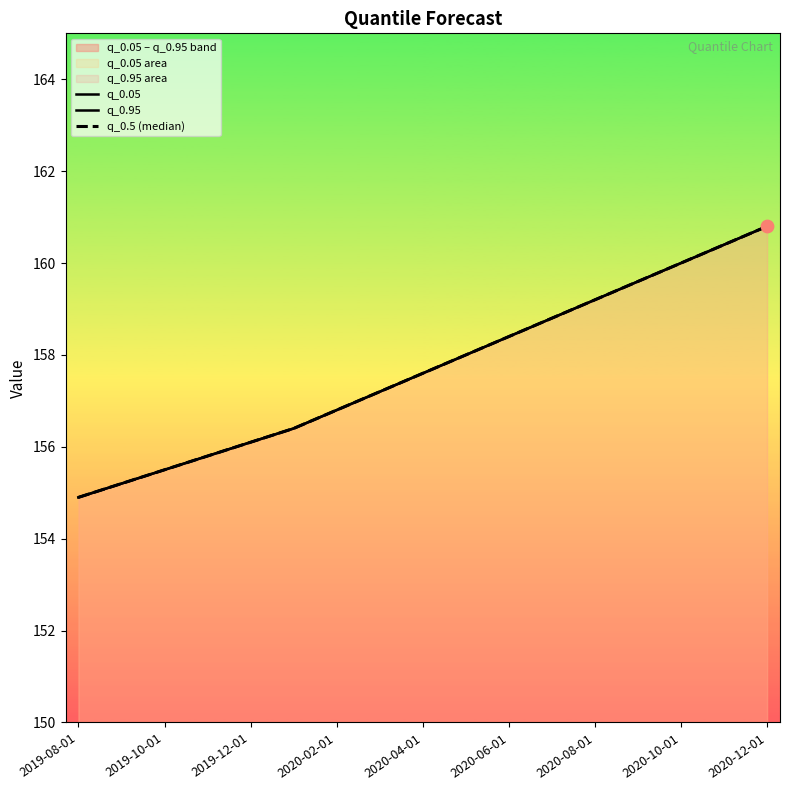

Which series has the largest total across all categories?

q_0.05